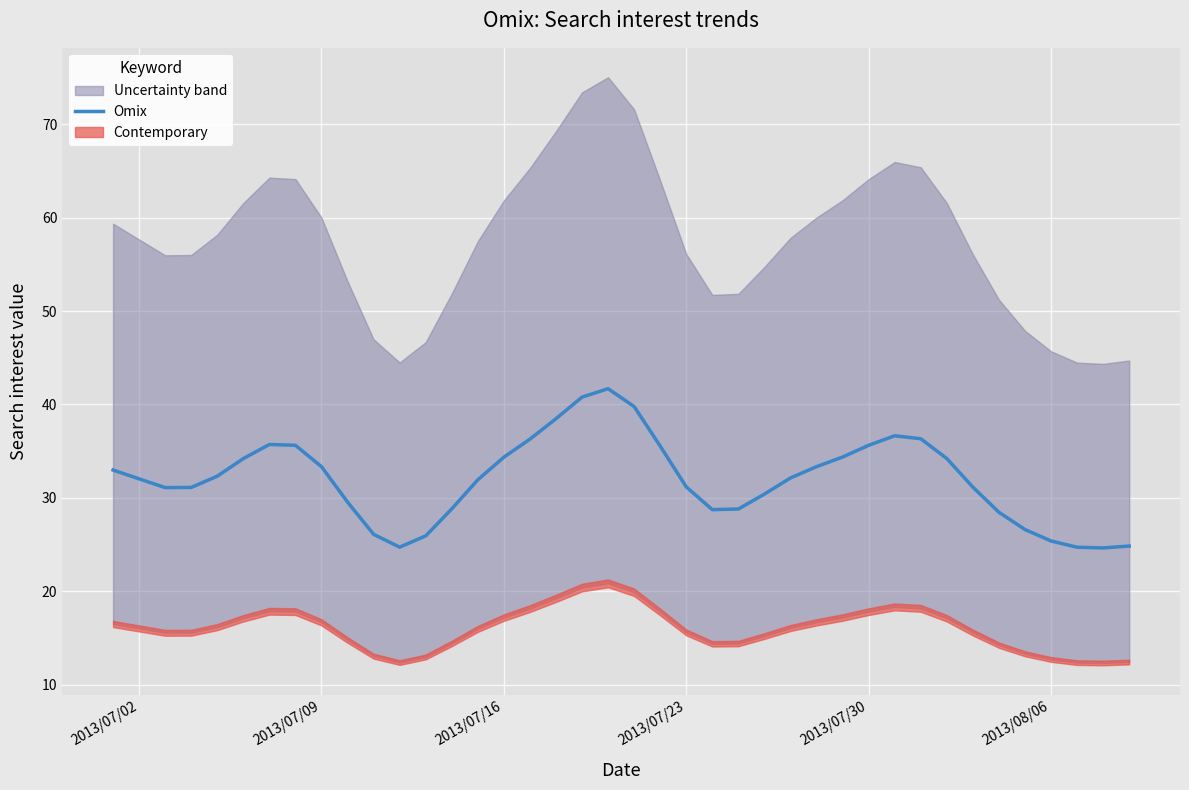

What is the minimum value for Omix?

24.6